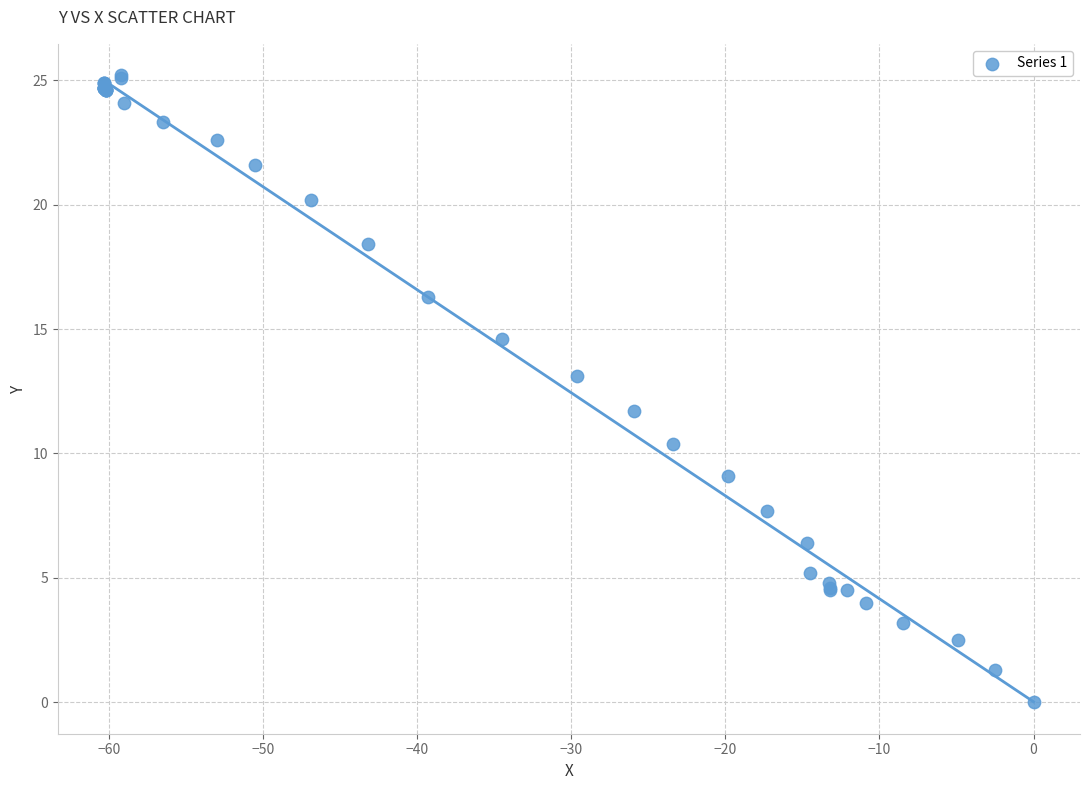

What Y value in the scatter plot is closest to 12?

11.7